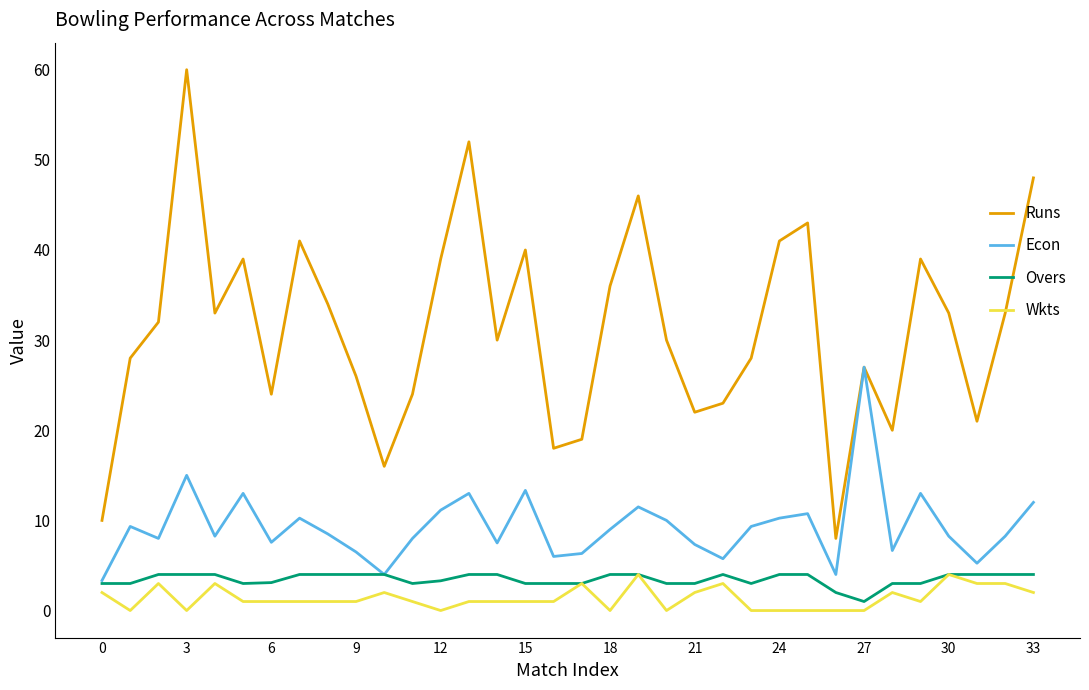

What is the maximum value for Econ?

27.0